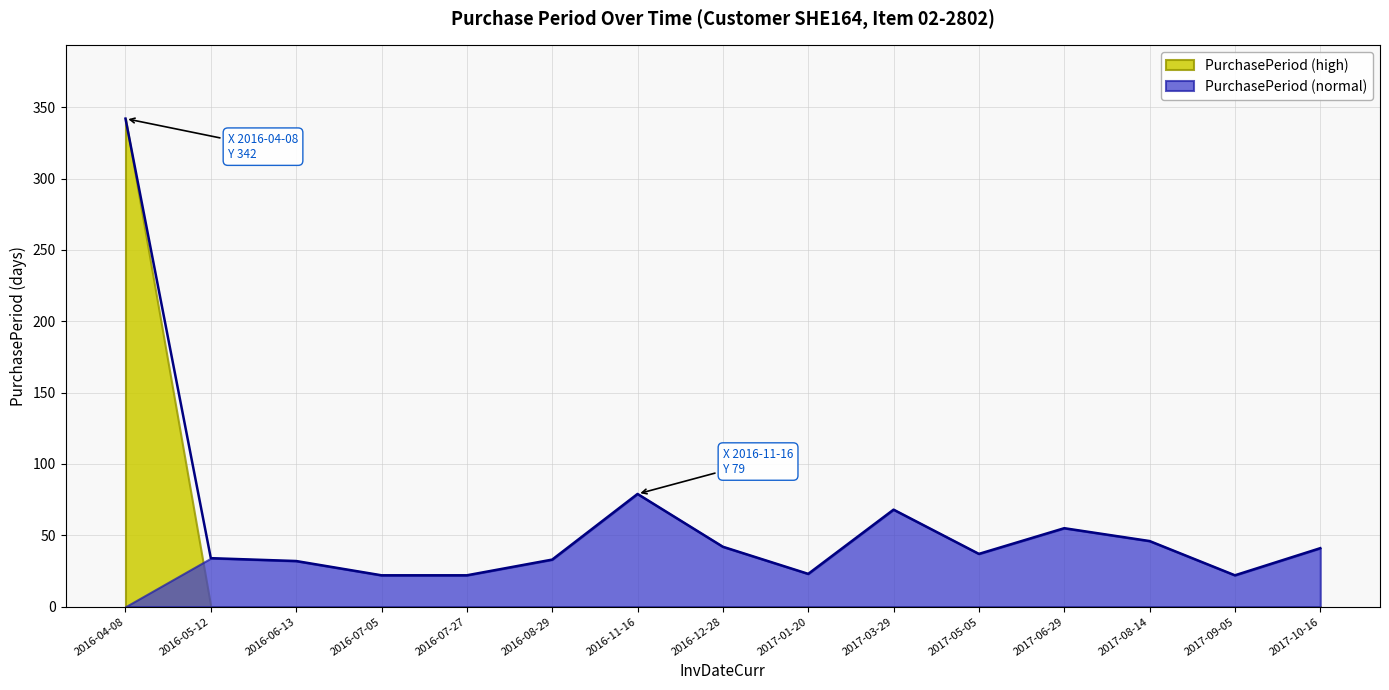

What is the approximate value at 2016-08-29?

33